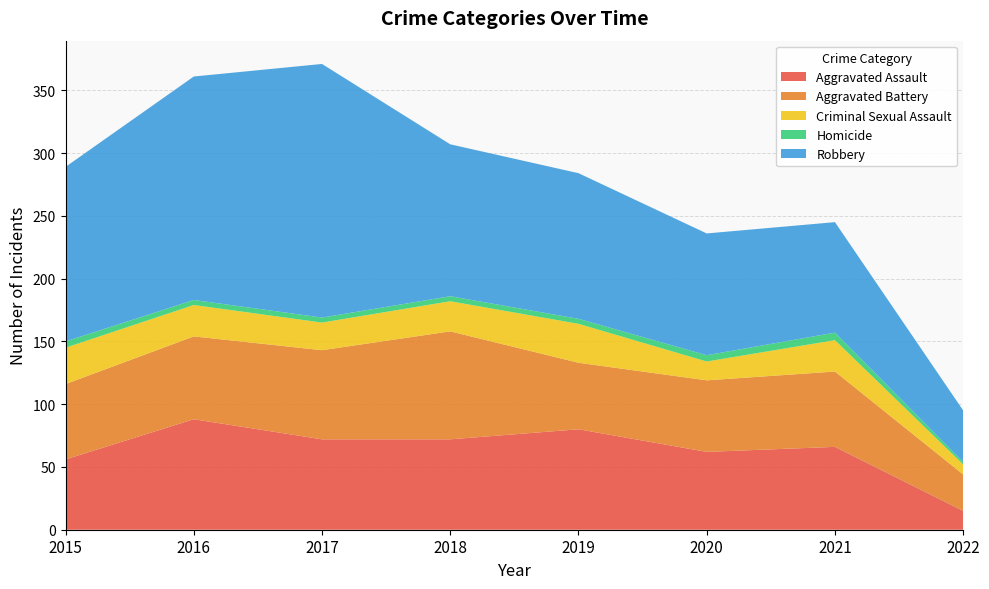

Reading left to right, extract all data points from this chart.

Aggravated Assault: 2015=56	2016=88	2017=72	2018=72	2019=80	2020=62	2021=66	2022=15
Aggravated Battery: 2015=60	2016=66	2017=71	2018=86	2019=53	2020=57	2021=60	2022=29
Criminal Sexual Assault: 2015=29	2016=25	2017=22	2018=24	2019=31	2020=15	2021=25	2022=8
Homicide: 2015=5	2016=4	2017=4	2018=4	2019=4	2020=5	2021=6	2022=2
Robbery: 2015=139	2016=178	2017=202	2018=121	2019=116	2020=97	2021=88	2022=41